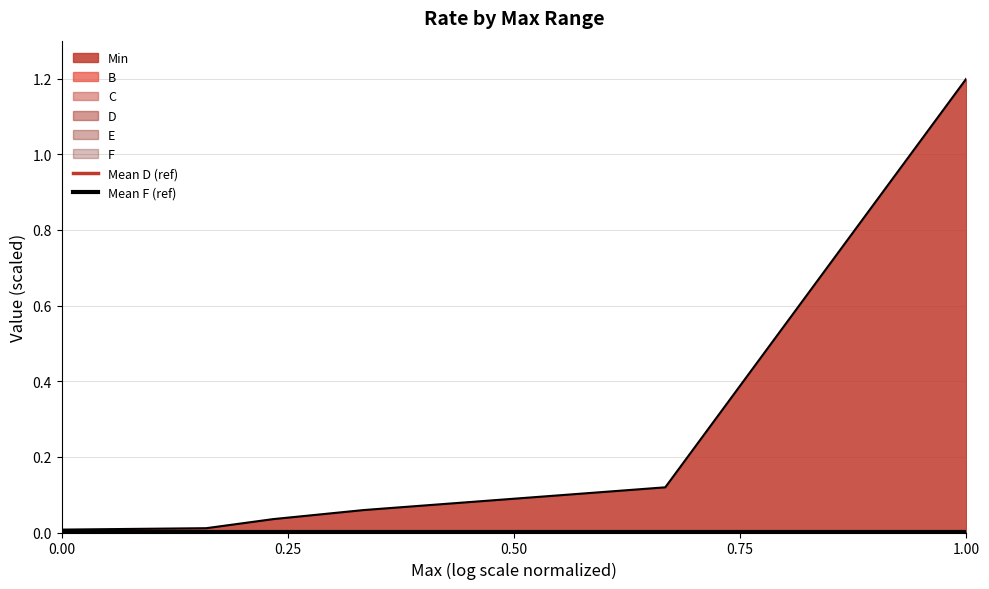

Does the chart display data point markers on the line(s)?

No